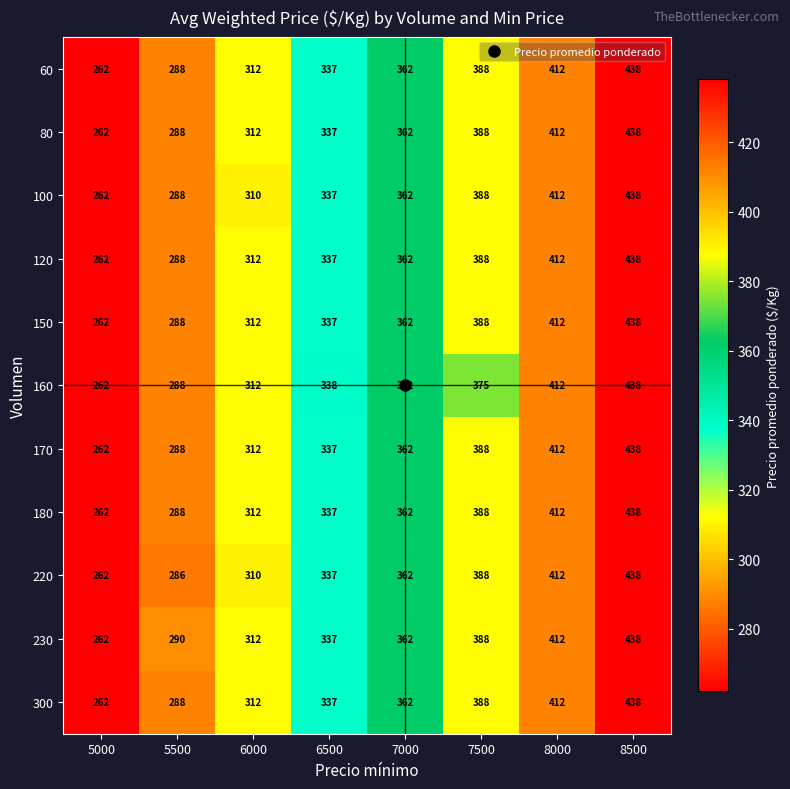

Which series changed the most between 7500 and 8000?

160